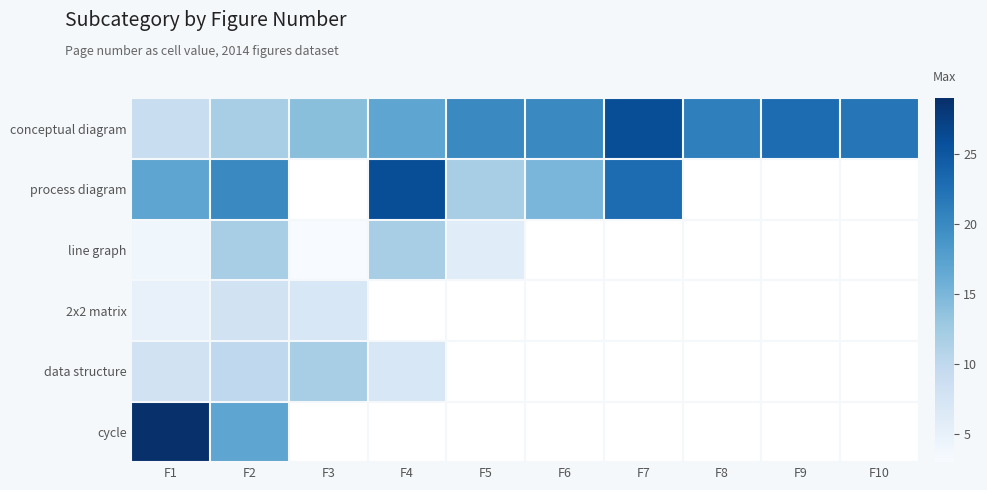

How many values in 2x2 matrix are above zero?

3